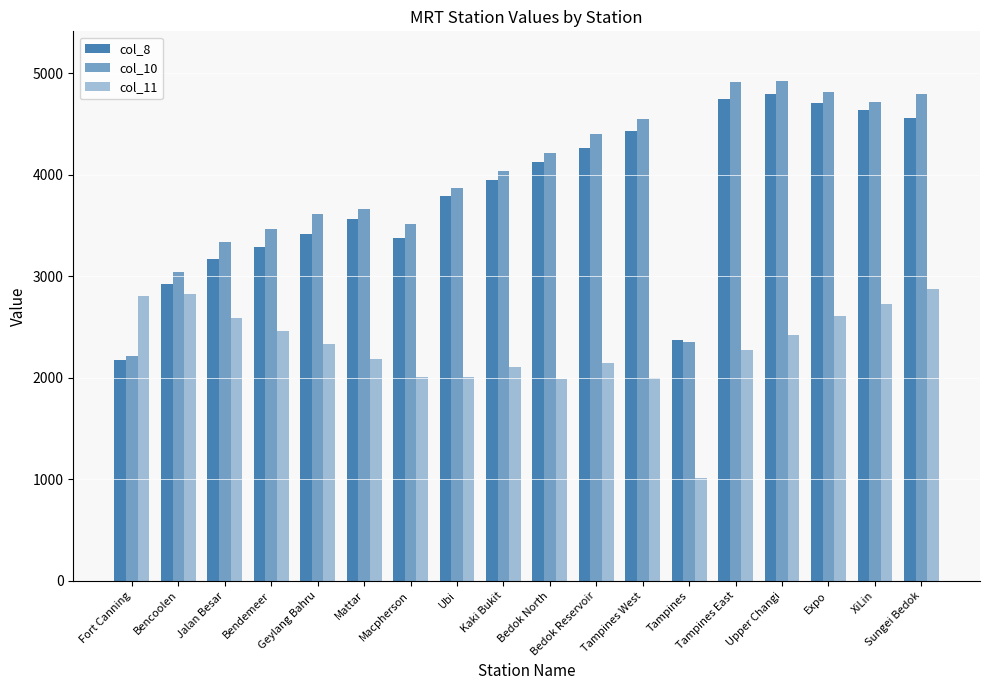

How many groups of bars are there?

18